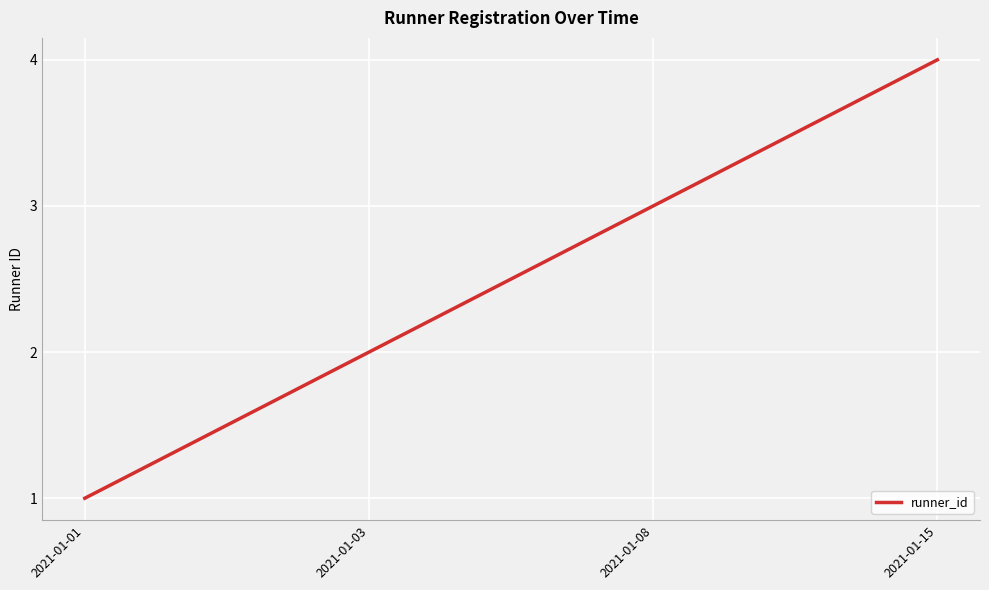

What is the minimum value shown in the chart?

1